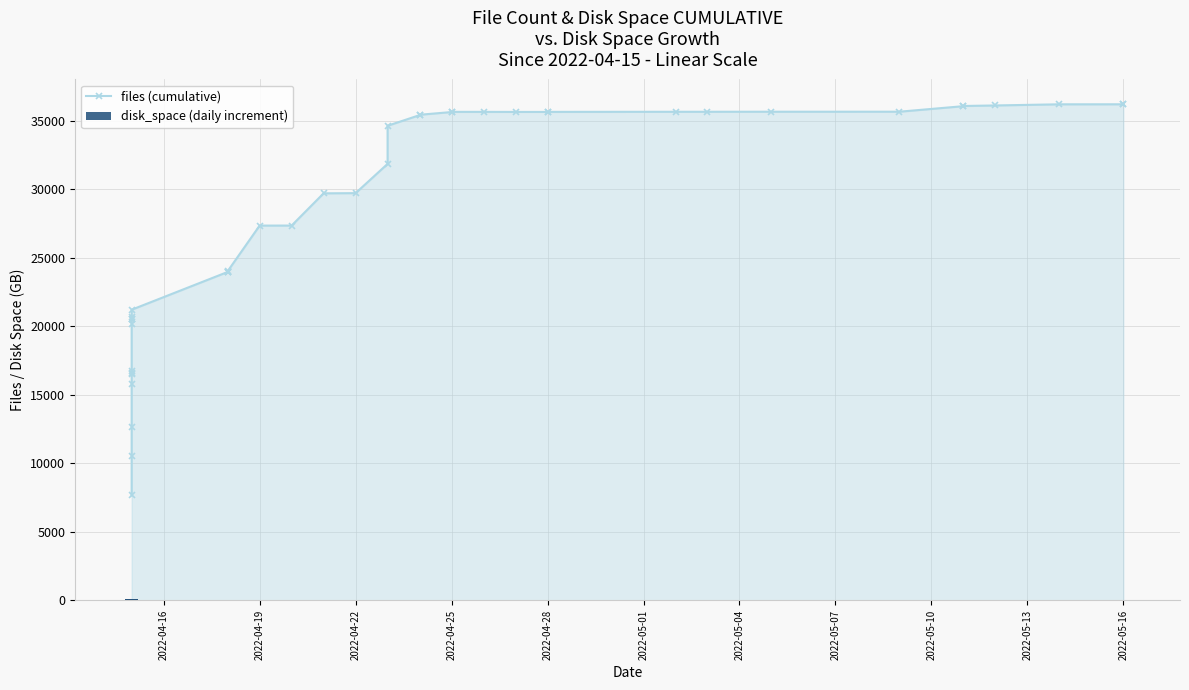

The value of files (cumulative) at 26 is 48276.2. True or false?

False